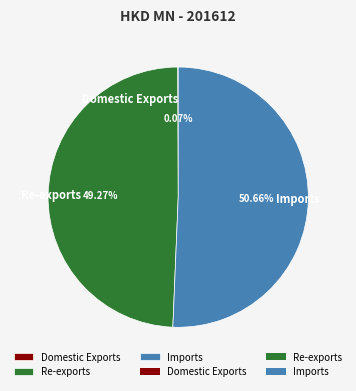

Which has a higher value, Imports or Re-exports?

Imports